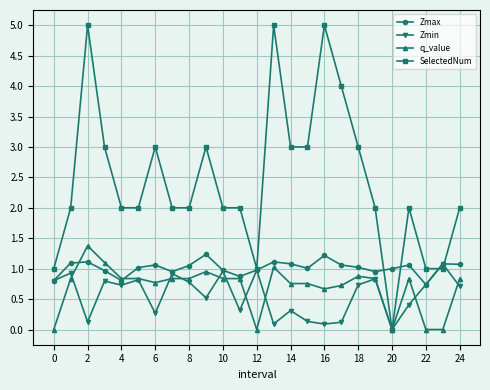

What is the maximum value for SelectedNum?

5.0